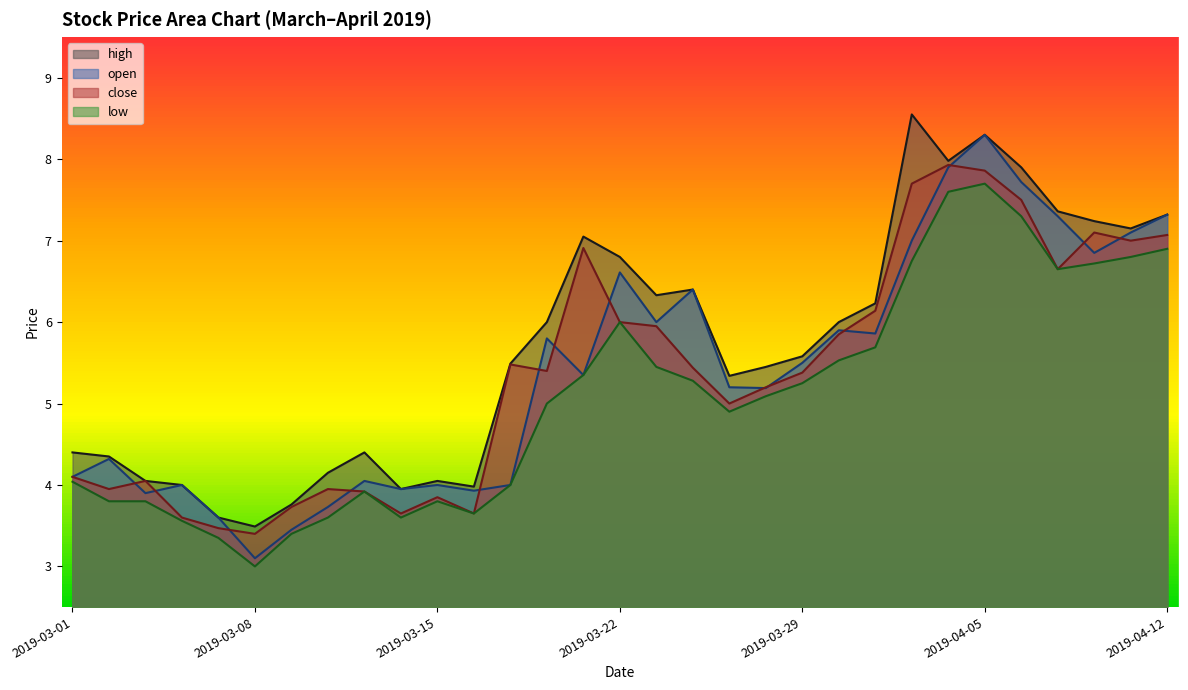

True or false: low and open intersect in this chart.

False